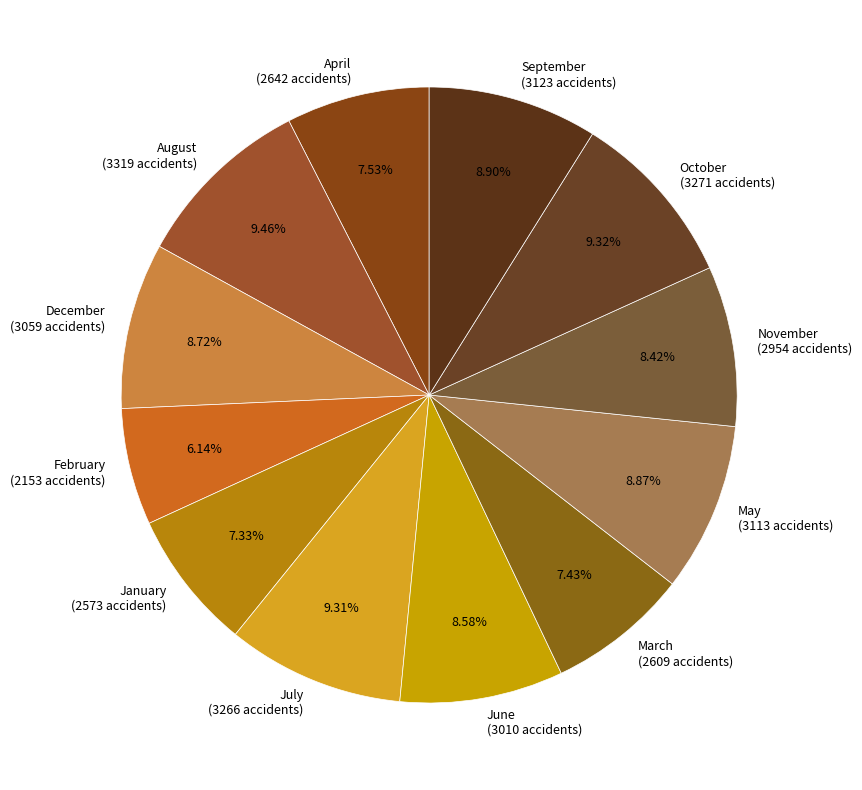

Does any single category account for the majority?

No